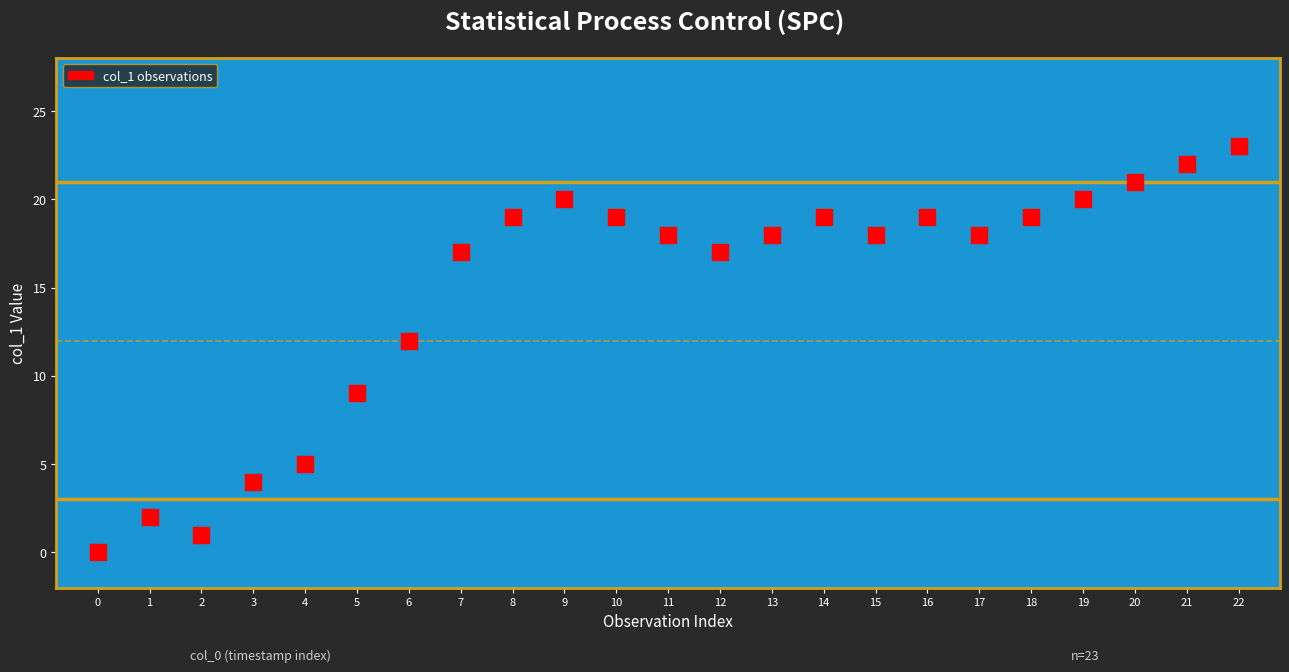

What Y value in the scatter plot is closest to 11?

12